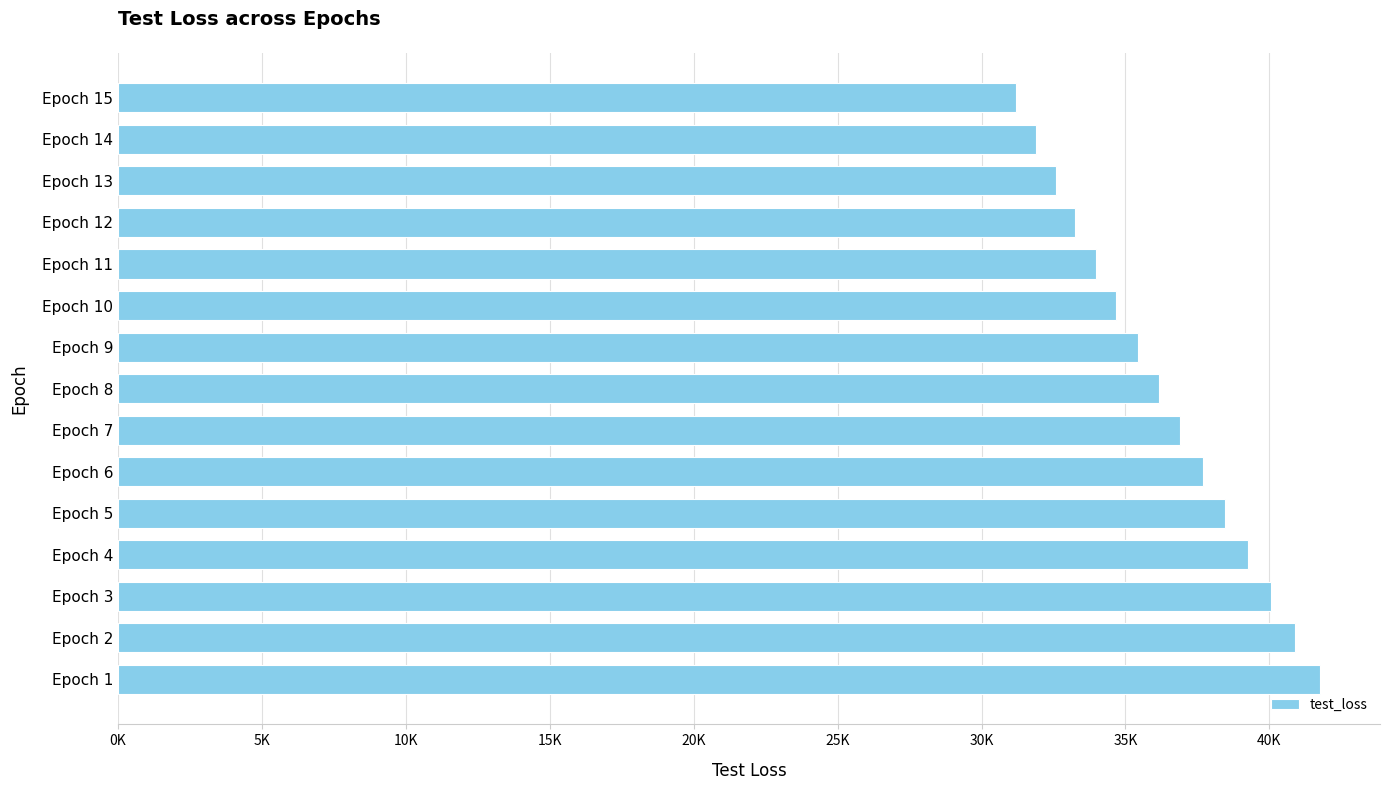

At which category does the chart reach its minimum across all series?

Epoch 15